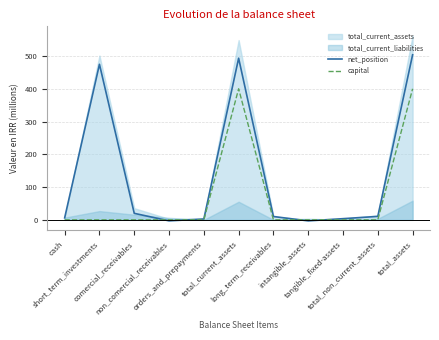

Is it true that capital equals -218.7 at intangible_assets?

False